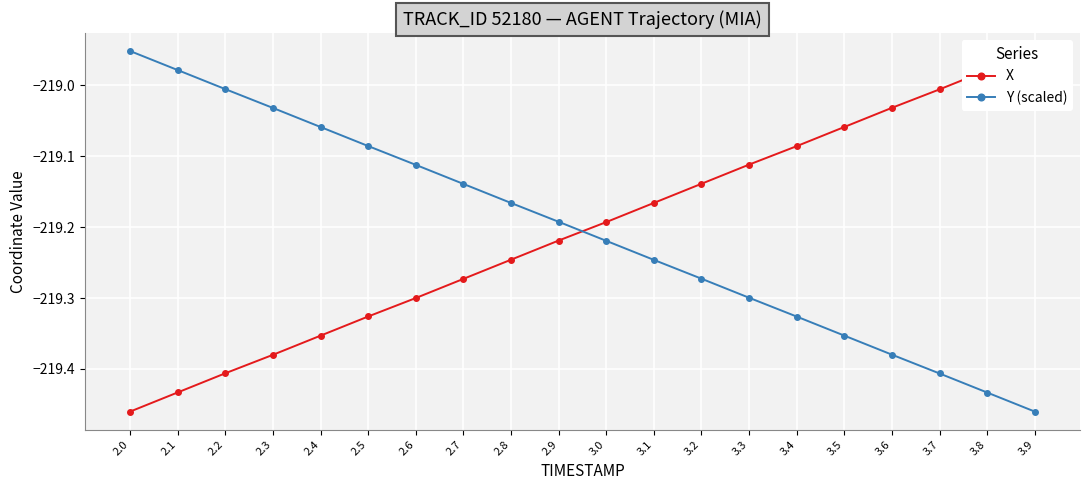

What is the approximate value of X at 3.5?

-219.1